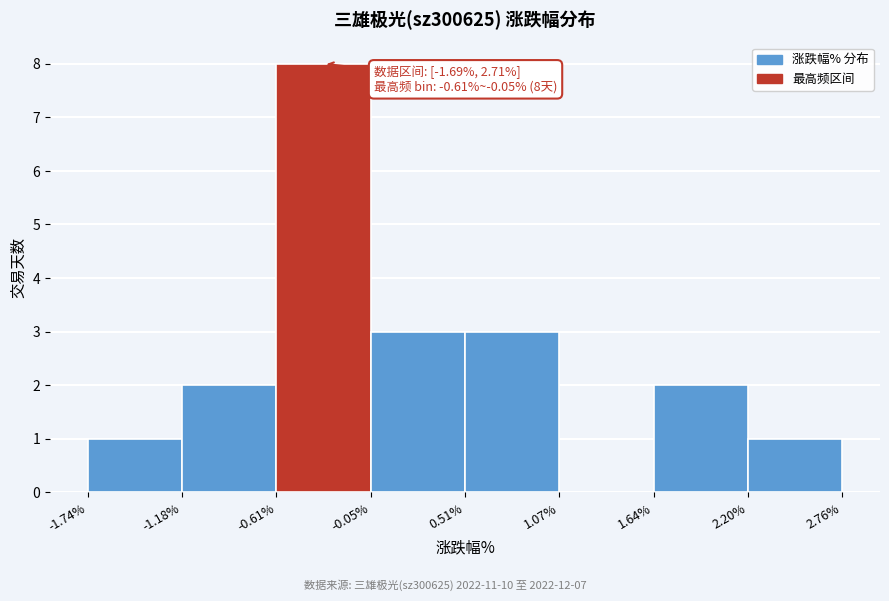

Over which range of the x-axis is the bar tallest?

-0.61% to -0.05%